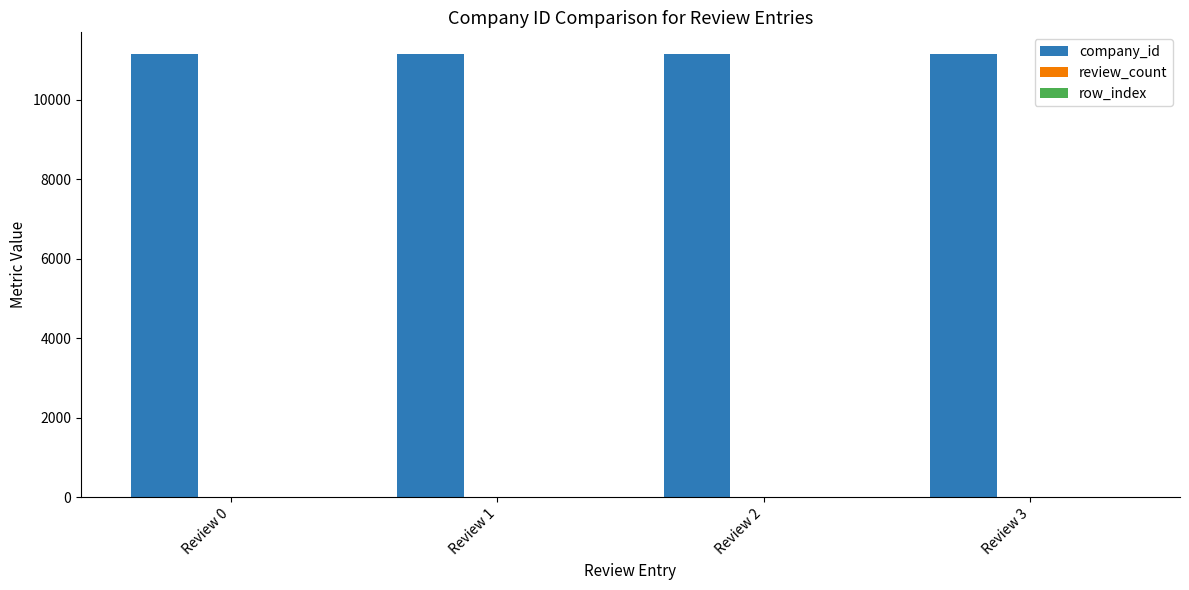

What is the sum of all company_id values?

44572